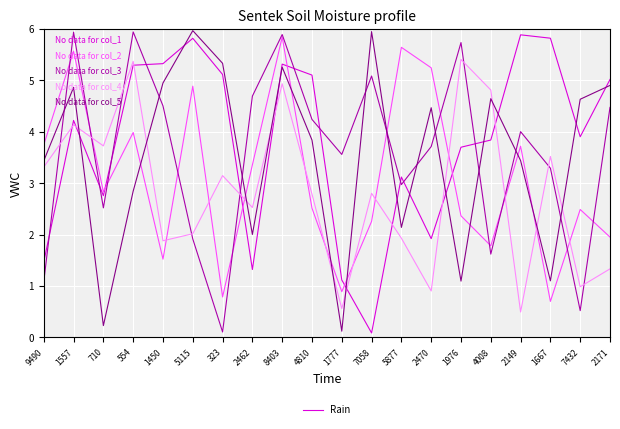

What is the difference between the highest and lowest values at 2149?

5.4